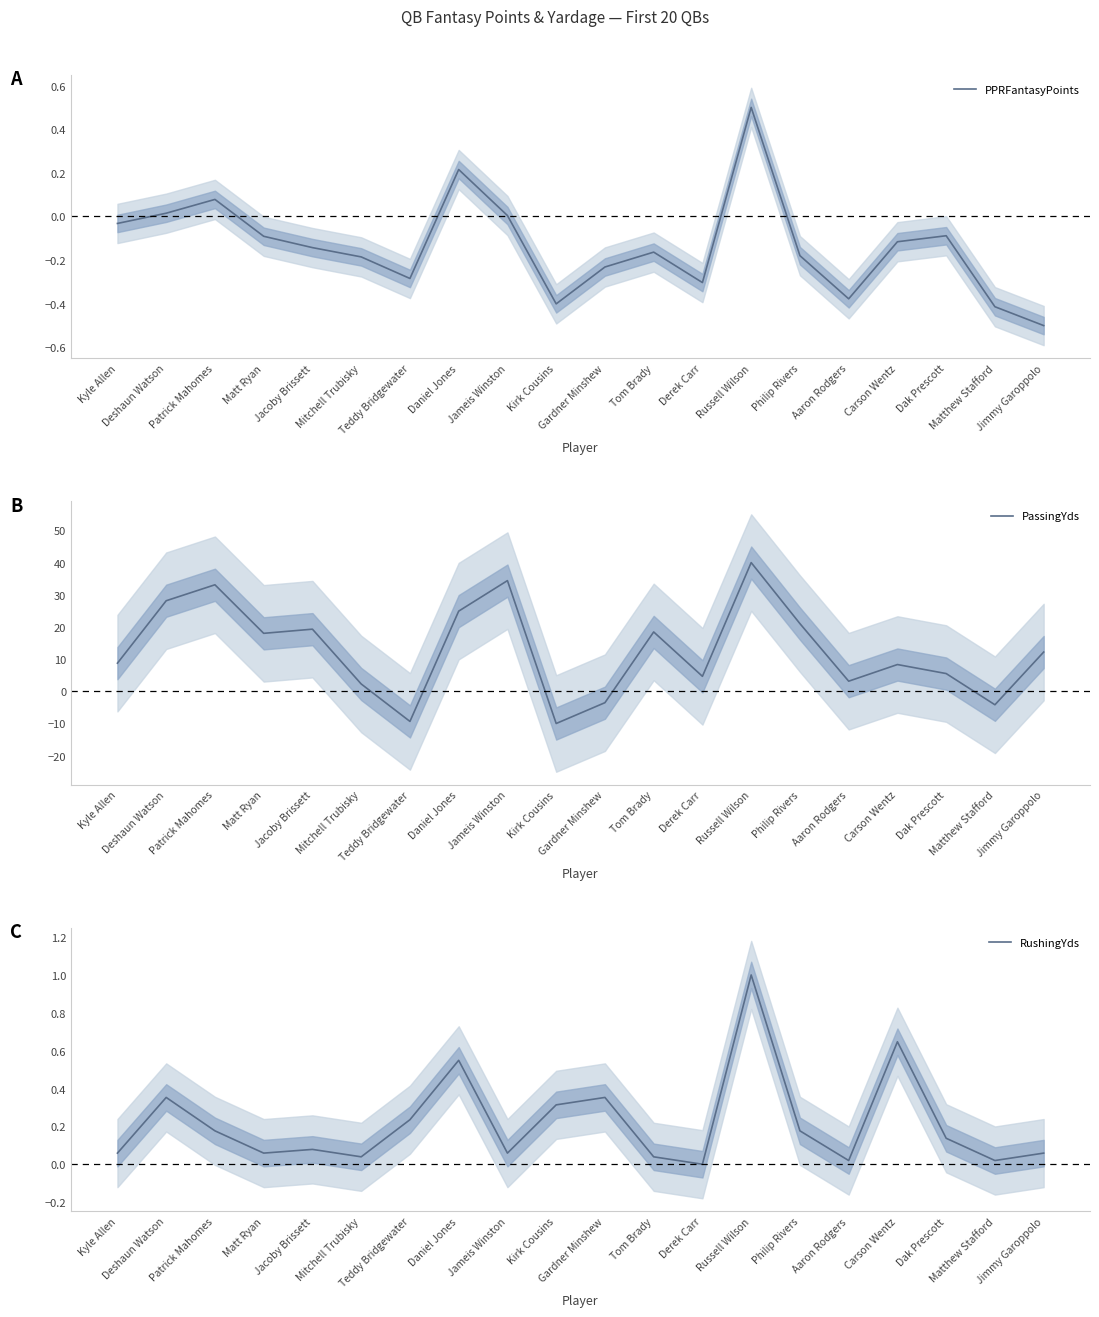

Reading left to right, transcribe all the data shown in this chart.

PPRFantasyPoints: Kyle Allen=-0.0	Deshaun Watson=0.0	Patrick Mahomes=0.1	Matt Ryan=-0.1	Jacoby Brissett=-0.1	Mitchell Trubisky=-0.2	Teddy Bridgewater=-0.3	Daniel Jones=0.2	Jameis Winston=0.0	Kirk Cousins=-0.4	Gardner Minshew=-0.2	Tom Brady=-0.2	Derek Carr=-0.3	Russell Wilson=0.5	Philip Rivers=-0.2	Aaron Rodgers=-0.4	Carson Wentz=-0.1	Dak Prescott=-0.1	Matthew Stafford=-0.4	Jimmy Garoppolo=-0.5
PassingYds: Kyle Allen=8.8	Deshaun Watson=28.1	Patrick Mahomes=33.1	Matt Ryan=18.0	Jacoby Brissett=19.3	Mitchell Trubisky=2.3	Teddy Bridgewater=-9.4	Daniel Jones=24.9	Jameis Winston=34.4	Kirk Cousins=-10.0	Gardner Minshew=-3.5	Tom Brady=18.4	Derek Carr=4.7	Russell Wilson=40.0	Philip Rivers=21.0	Aaron Rodgers=3.1	Carson Wentz=8.3	Dak Prescott=5.5	Matthew Stafford=-4.2	Jimmy Garoppolo=12.2
RushingYds: Kyle Allen=0.1	Deshaun Watson=0.4	Patrick Mahomes=0.2	Matt Ryan=0.1	Jacoby Brissett=0.1	Mitchell Trubisky=0.0	Teddy Bridgewater=0.2	Daniel Jones=0.5	Jameis Winston=0.1	Kirk Cousins=0.3	Gardner Minshew=0.4	Tom Brady=0.0	Derek Carr=0.0	Russell Wilson=1.0	Philip Rivers=0.2	Aaron Rodgers=0.0	Carson Wentz=0.6	Dak Prescott=0.1	Matthew Stafford=0.0	Jimmy Garoppolo=0.1